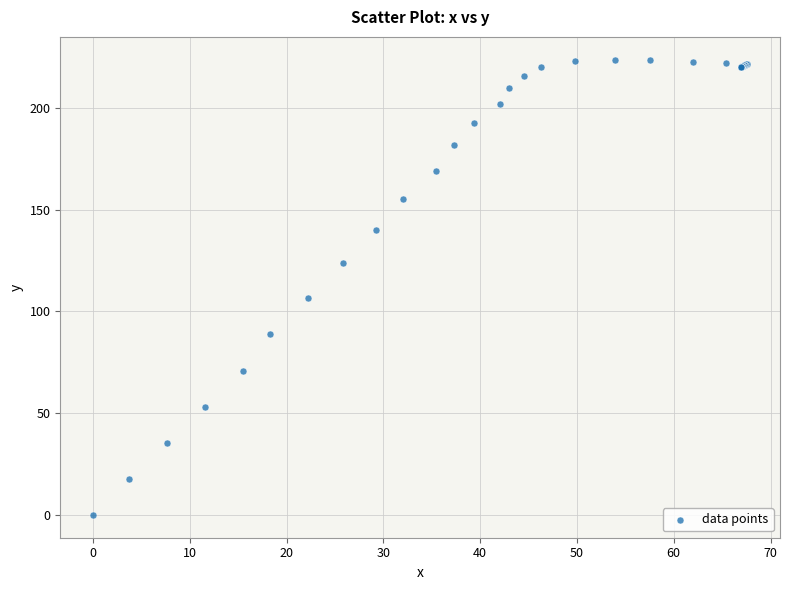

What Y value in the scatter plot is closest to 111?

106.6